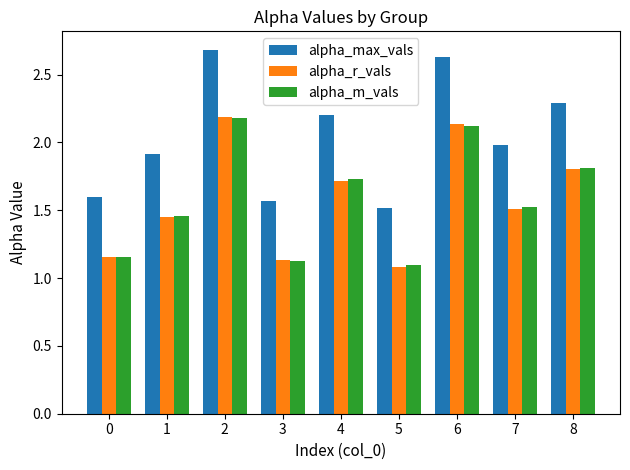

True or false: alpha_r_vals has a value of 2.0 at 1.

False